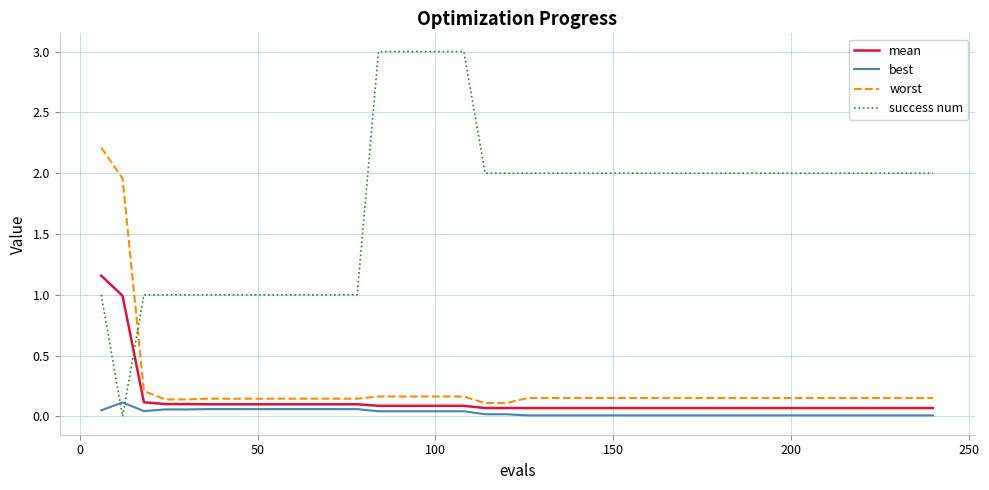

How many lines are shown in the chart?

4